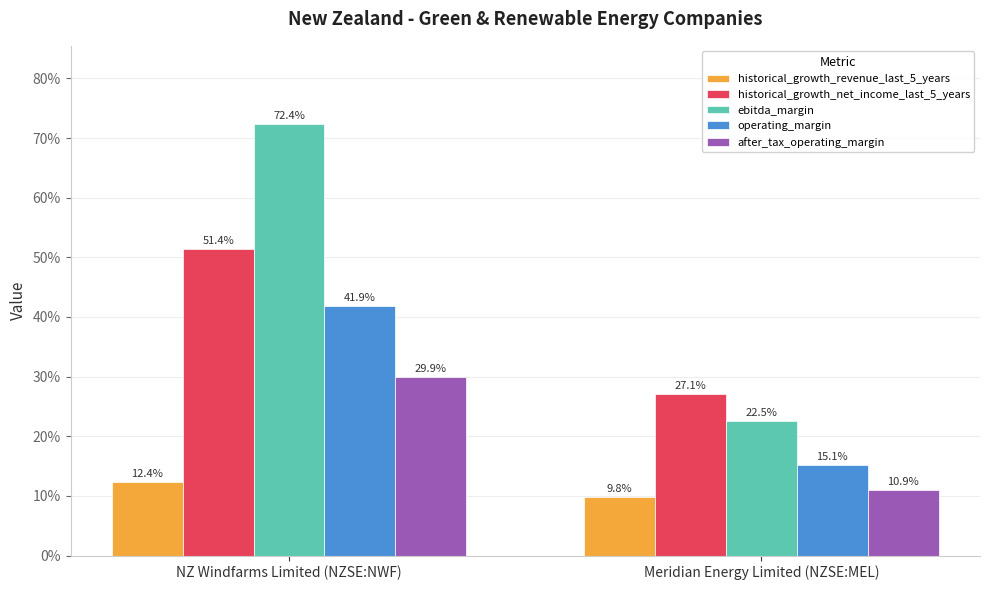

Which series has the largest range (max minus min)?

ebitda_margin